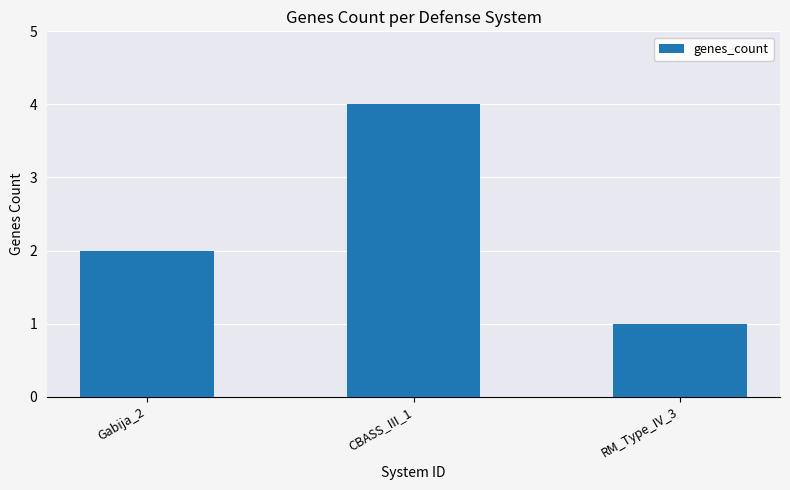

The chart shows a value of 2 at Gabija_2. True or false?

True